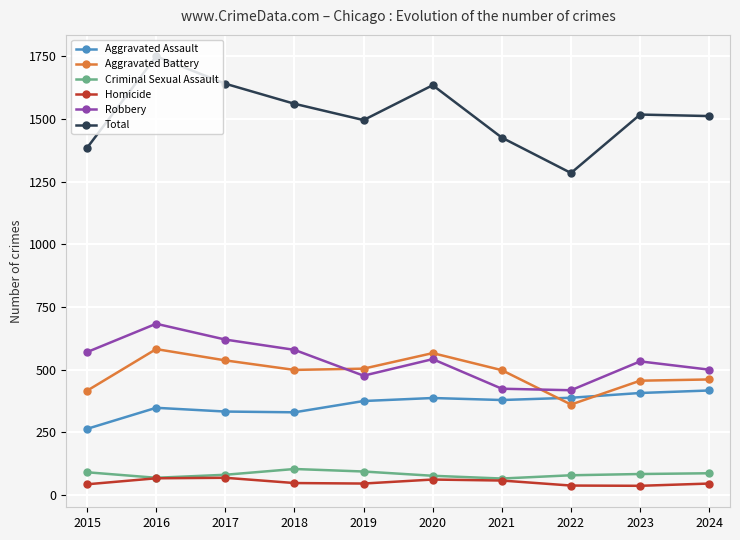

What is the difference between the second highest and minimum values in the Aggravated Assault series?

143